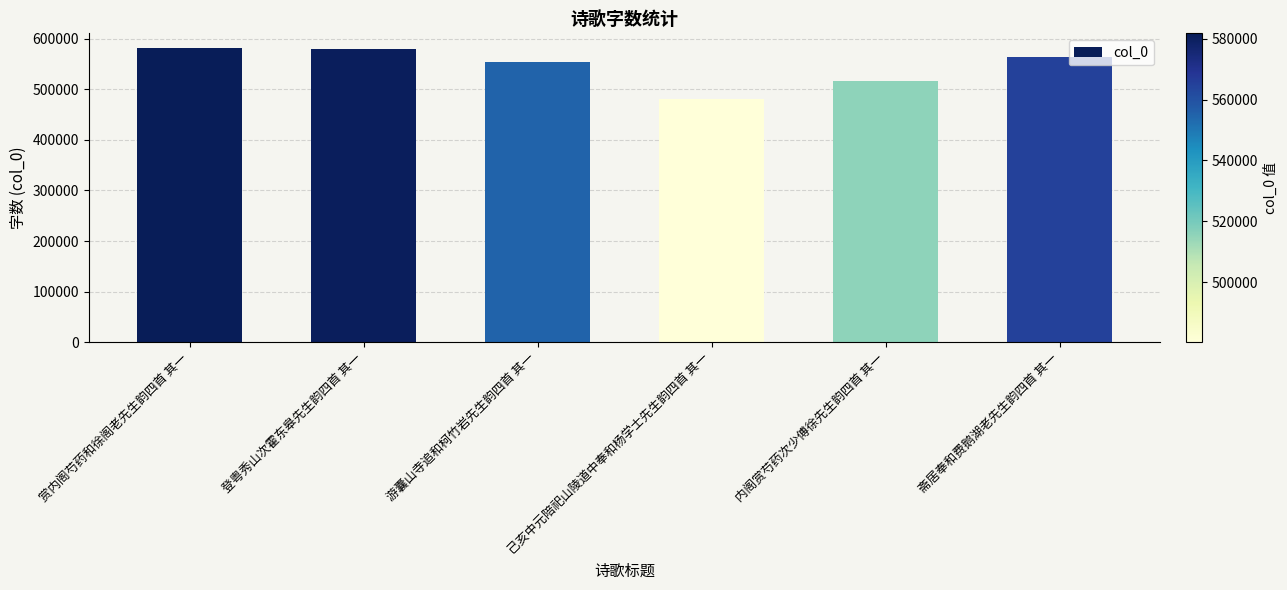

What position from the left is 内阁赏芍药次少傅徐先生韵四首 其一?

5